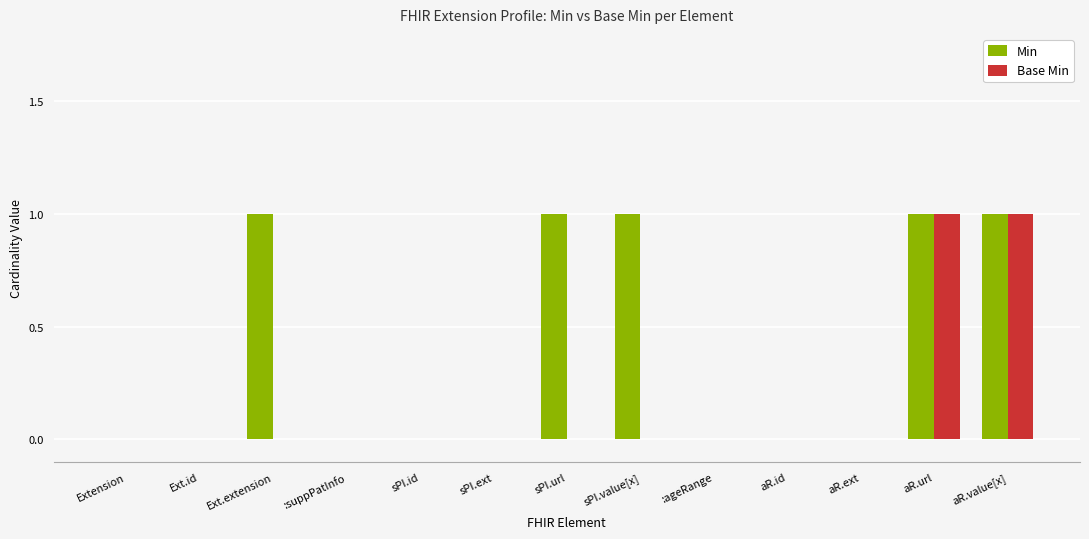

Are the bars horizontal?

No